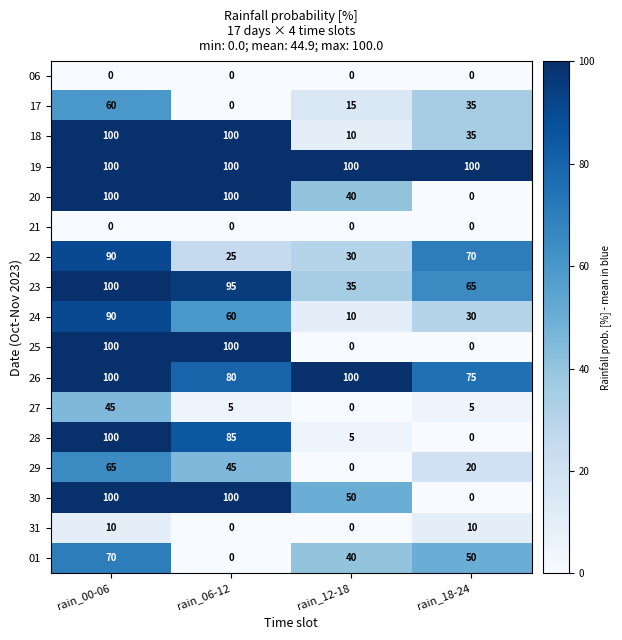

How many categories are shown in the chart?

4